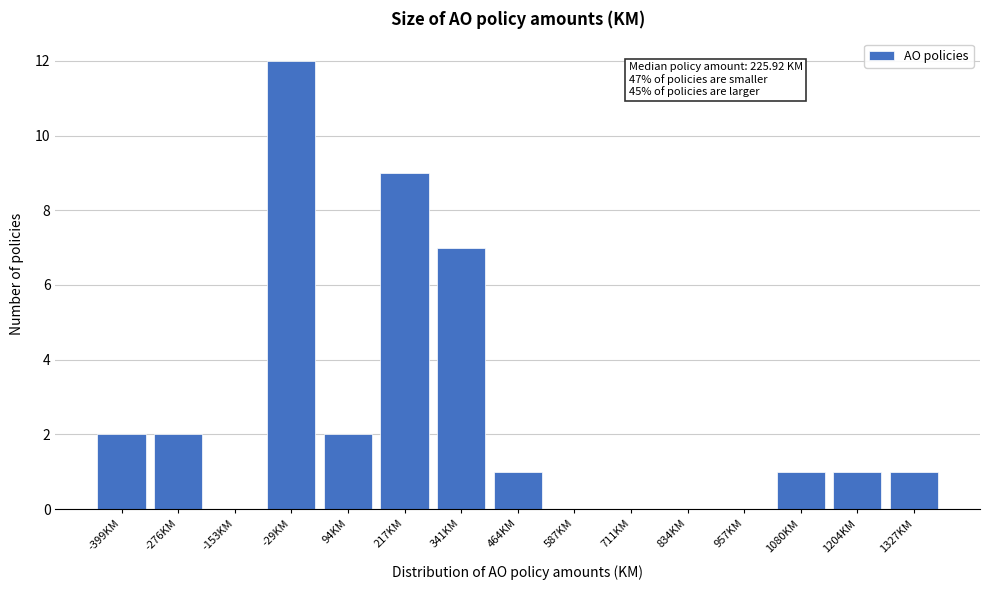

Reading left to right, transcribe all the data shown in this chart.

-399KM=2	-276KM=2	-153KM=0	-29KM=12	94KM=2	217KM=9	341KM=7	464KM=1	587KM=0	711KM=0	834KM=0	957KM=0	1080KM=1	1204KM=1	1327KM=1